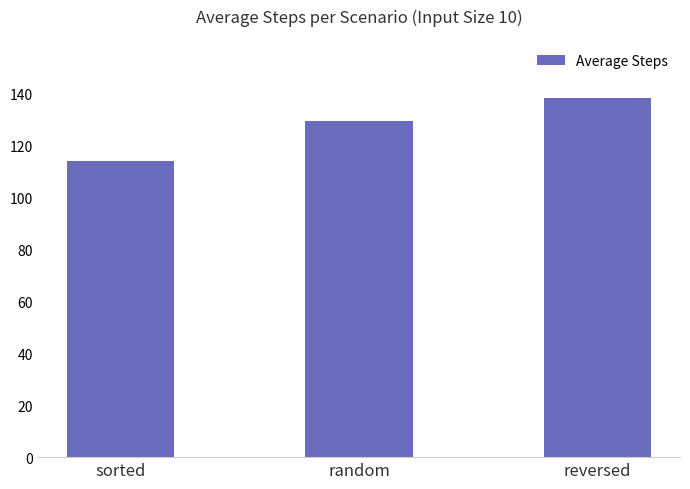

How many data points are above 129?

2